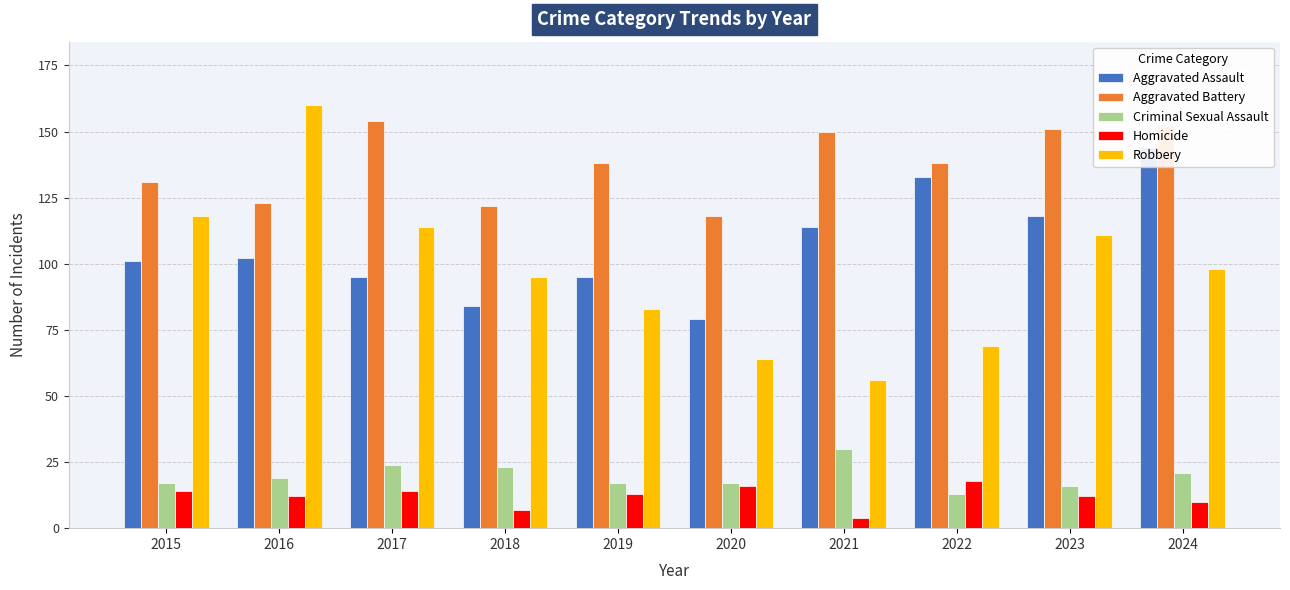

What is the value of the Aggravated Assault bar at the 9th from the left?

118